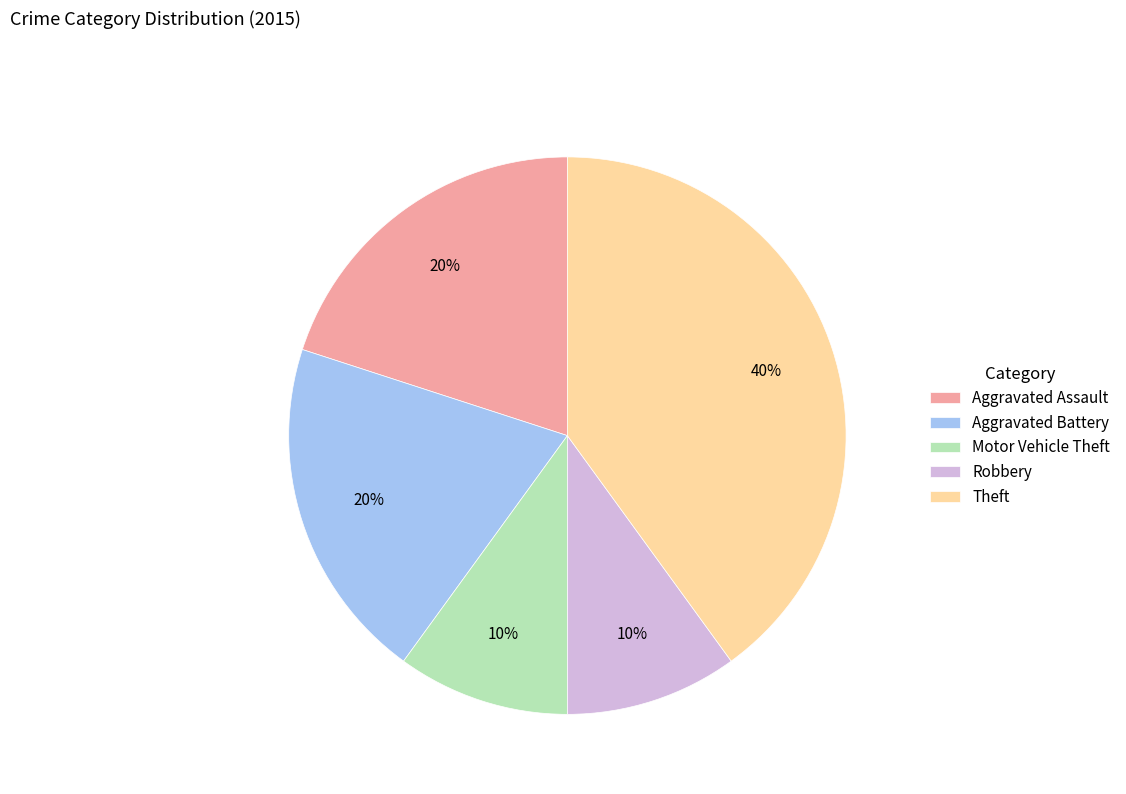

The Theft slice represents 31% of the pie. True or false?

False